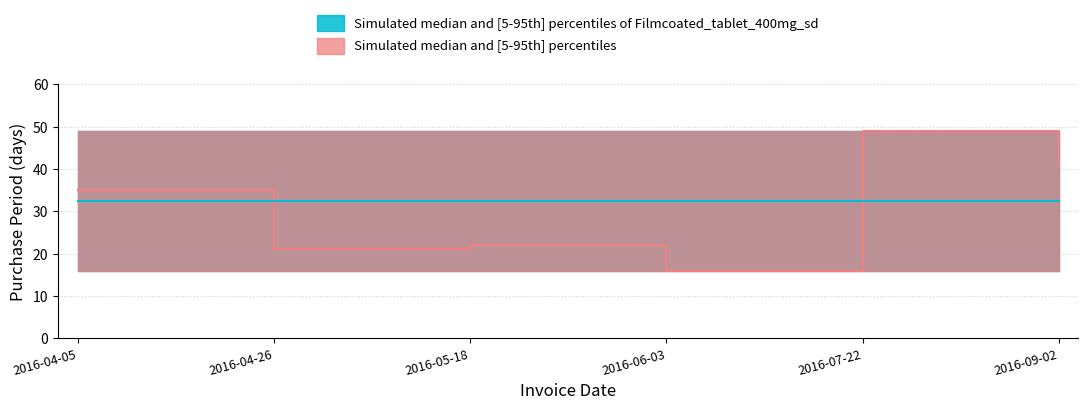

Does the chart have visible grid lines?

Yes